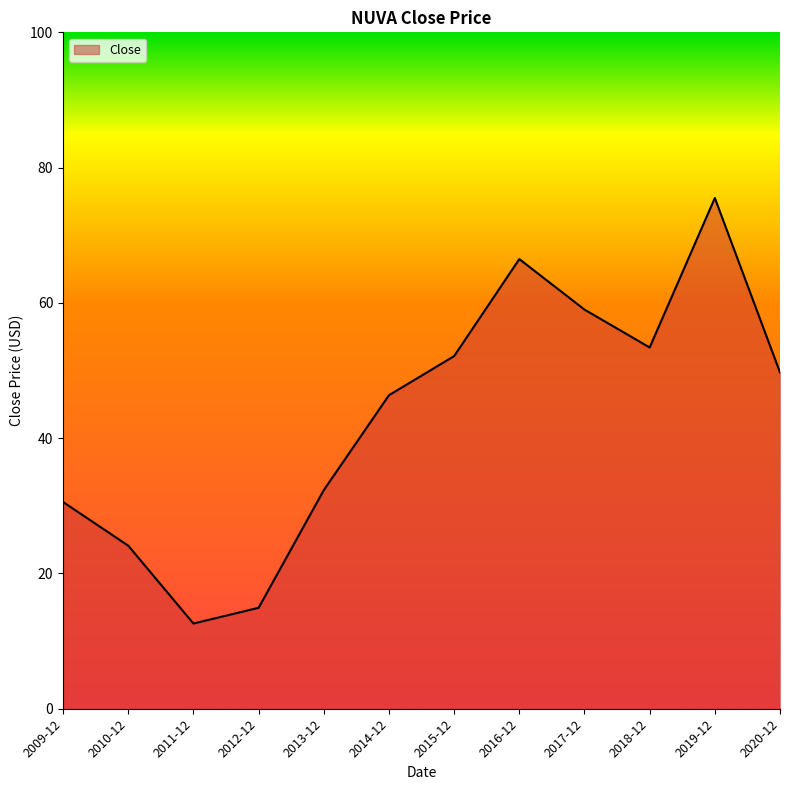

Which has a higher value, 2020-12 or 2019-12?

2019-12